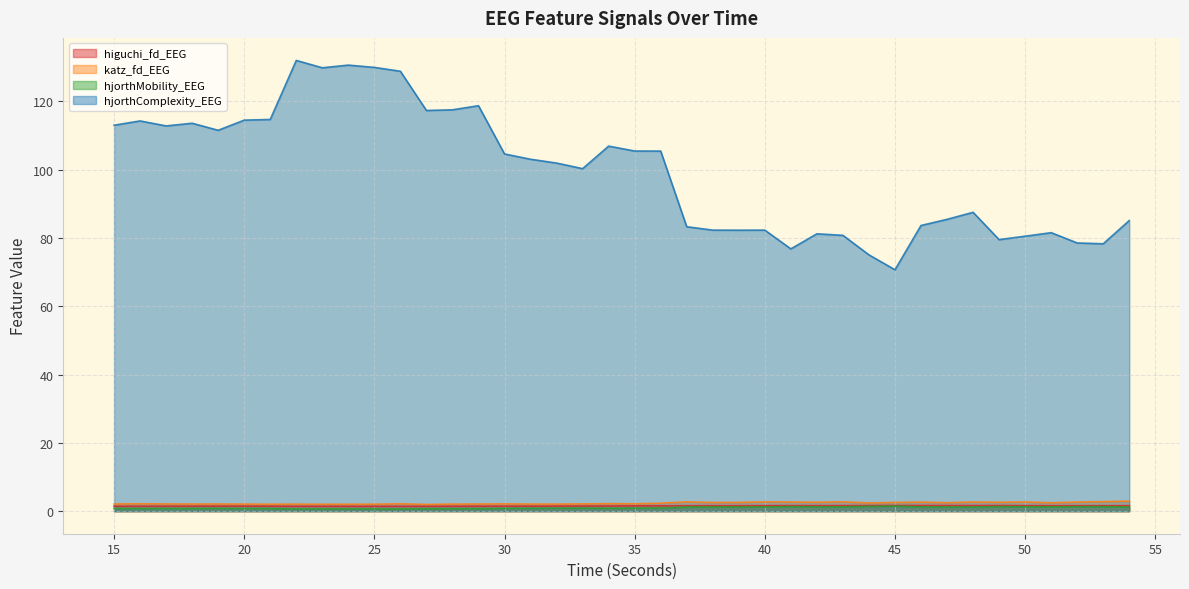

What is the value of the katz_fd_EEG point at the 39th from the left?

2.8